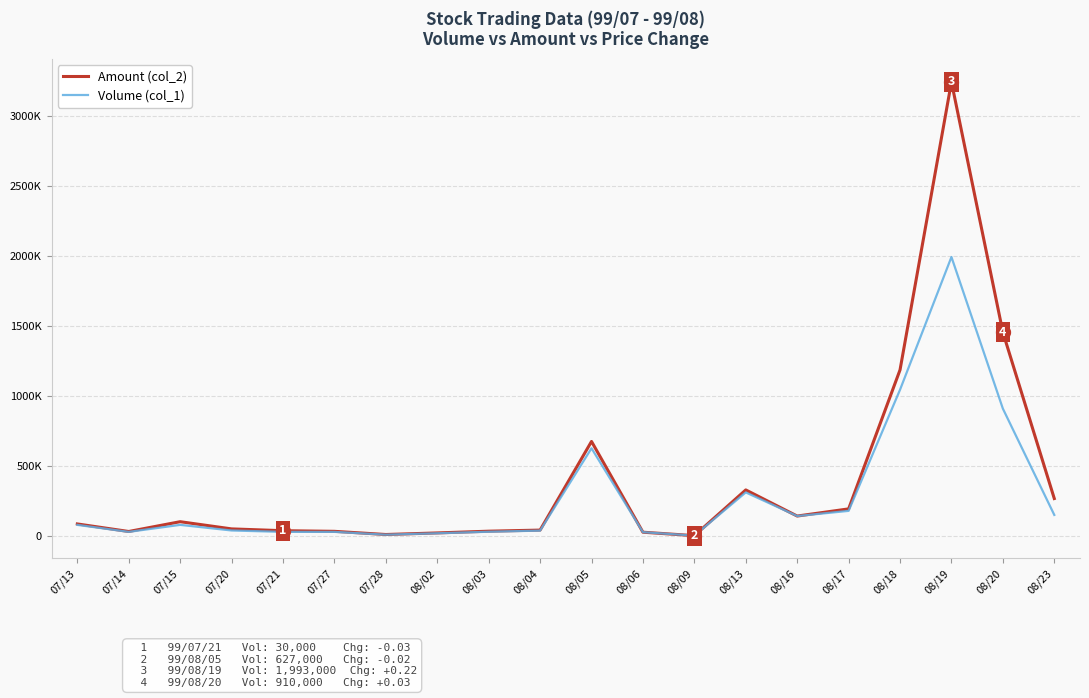

What are all the series names shown in the legend?

Amount (col_2), Volume (col_1)